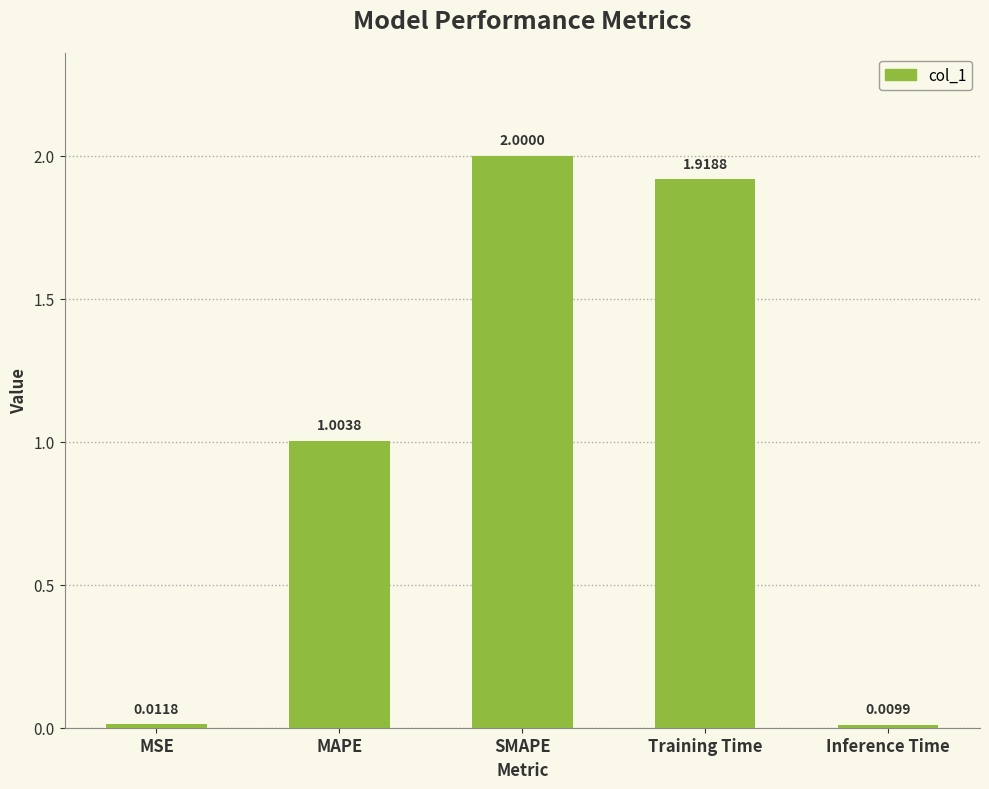

At which label is the value closest to 1?

MAPE